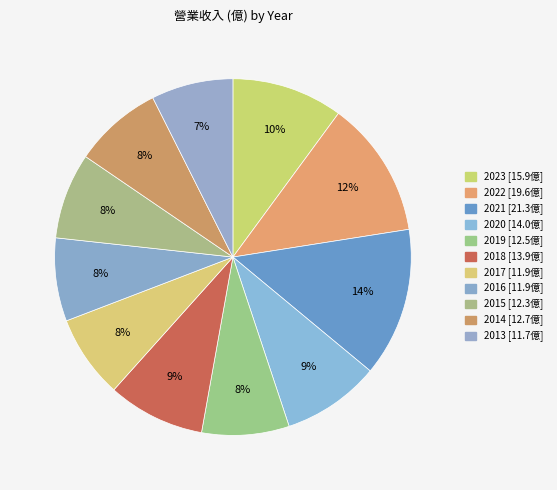

What percentage is the 2023 slice, to the nearest percent?

10%